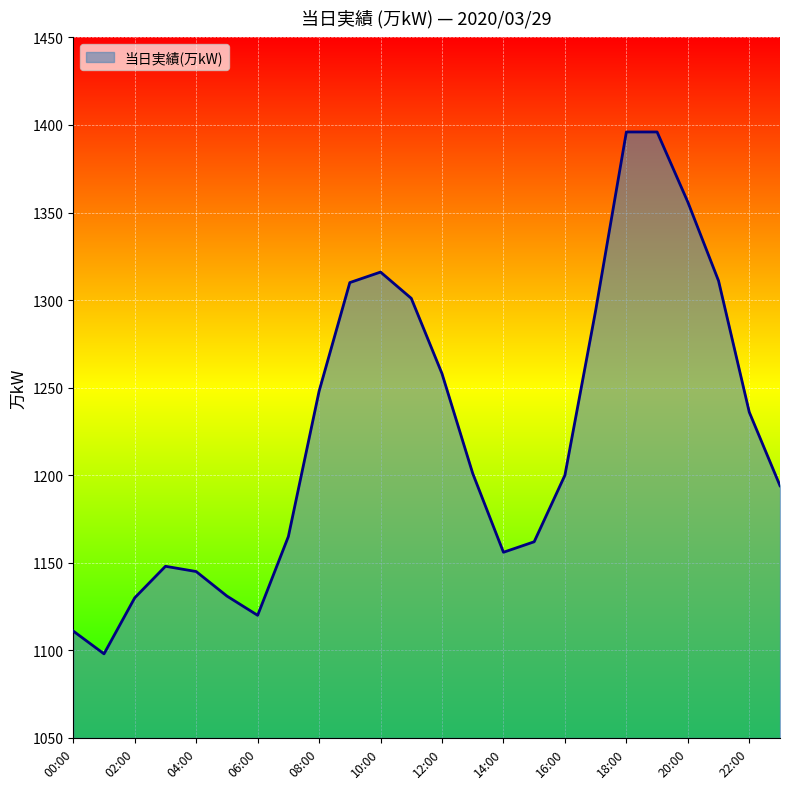

What is the smallest value displayed?

1098